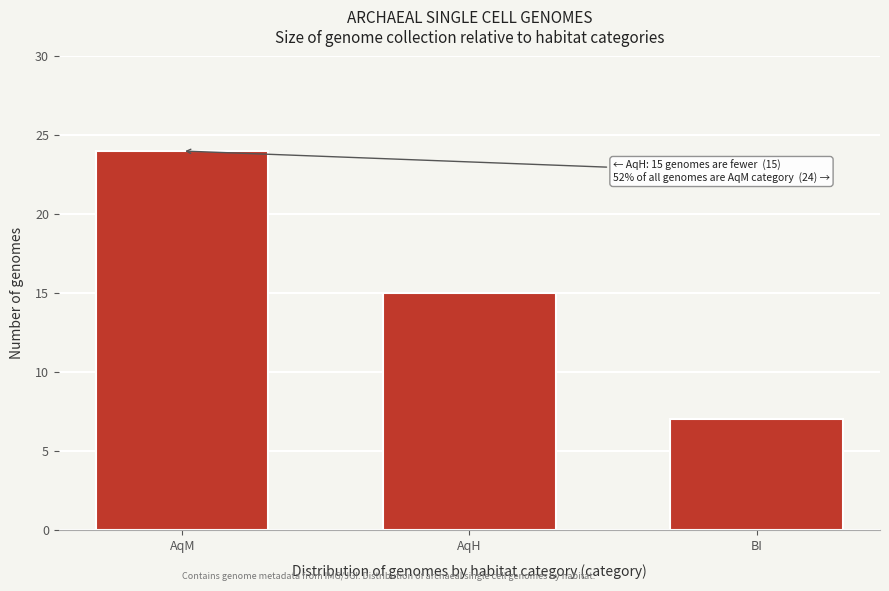

Reading left to right, what are all the values shown in this chart?

24	15	7